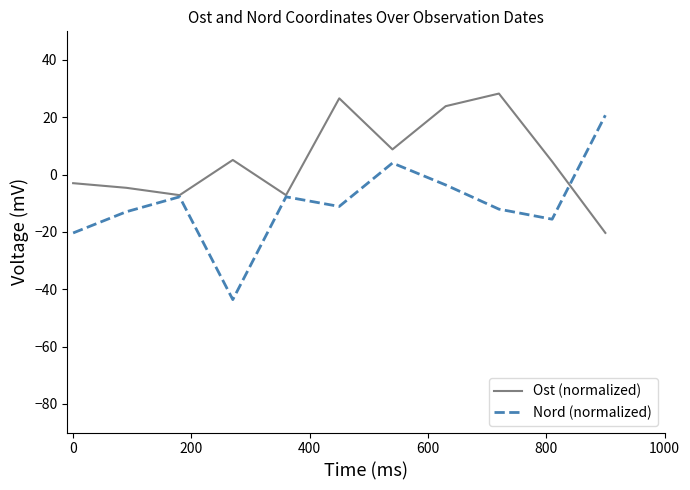

Which series has the largest range (max minus min)?

Nord (normalized)